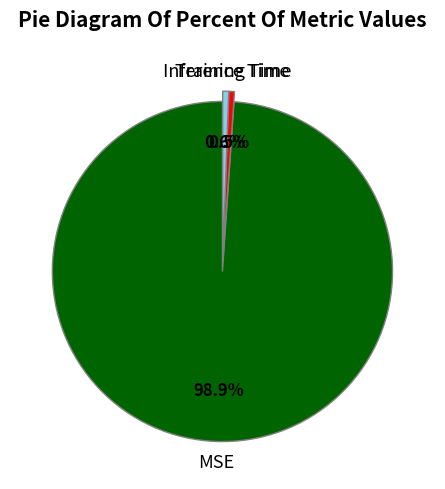

Does any single category account for the majority?

Yes